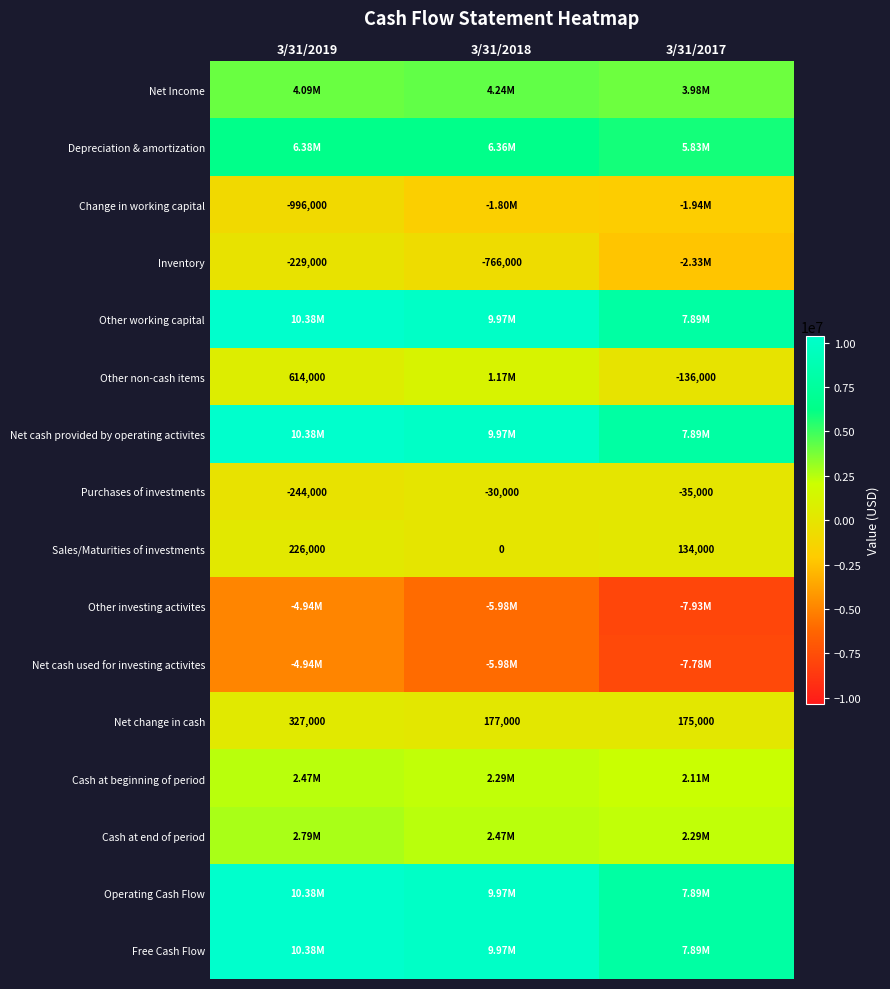

Is the value of Other non-cash items at 3/31/2017 greater than the value of Purchases of investments at 3/31/2017?

No